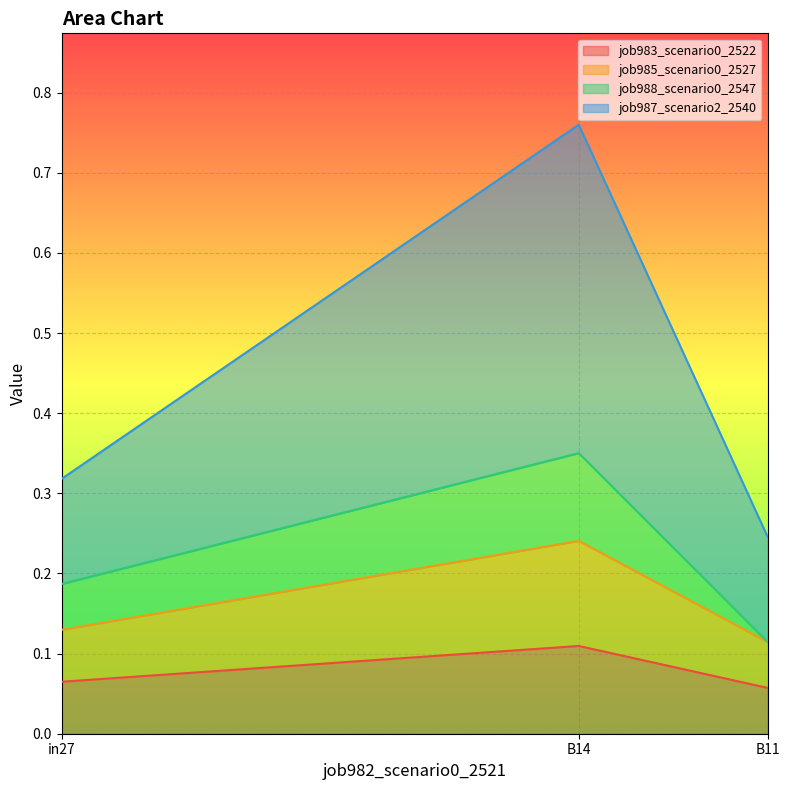

What are all the series names shown in the legend?

job983_scenario0_2522, job985_scenario0_2527, job988_scenario0_2547, job987_scenario2_2540